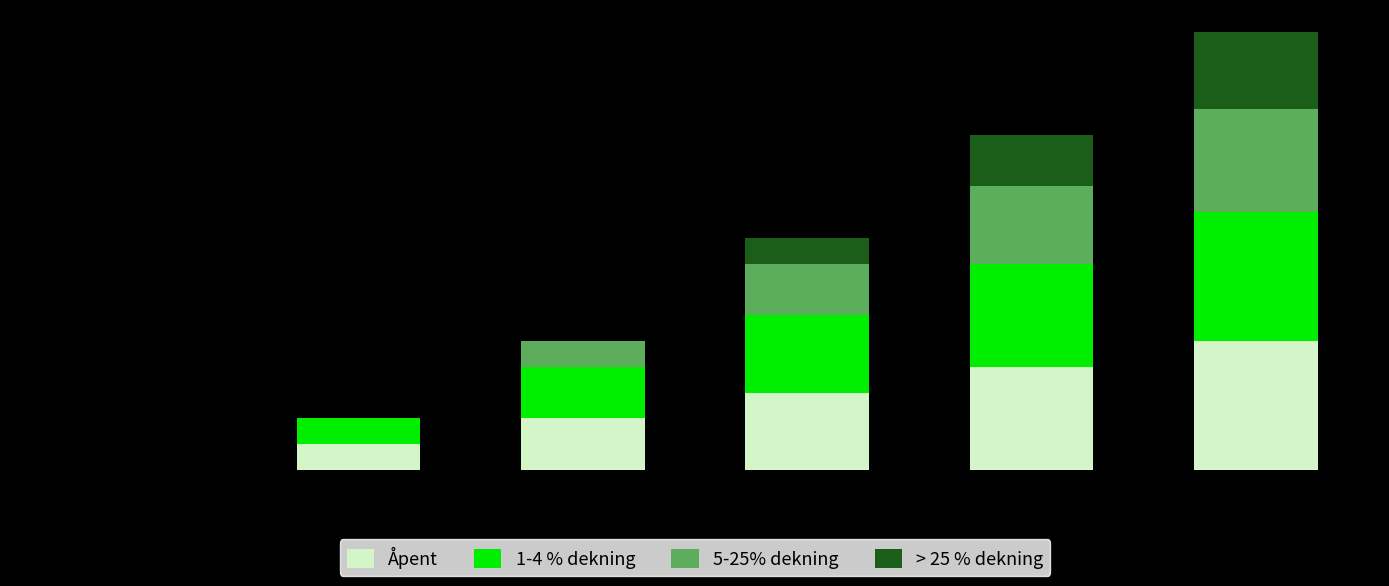

What are all the series names shown in the legend?

Åpent, 1-4 % dekning, 5-25% dekning, > 25 % dekning